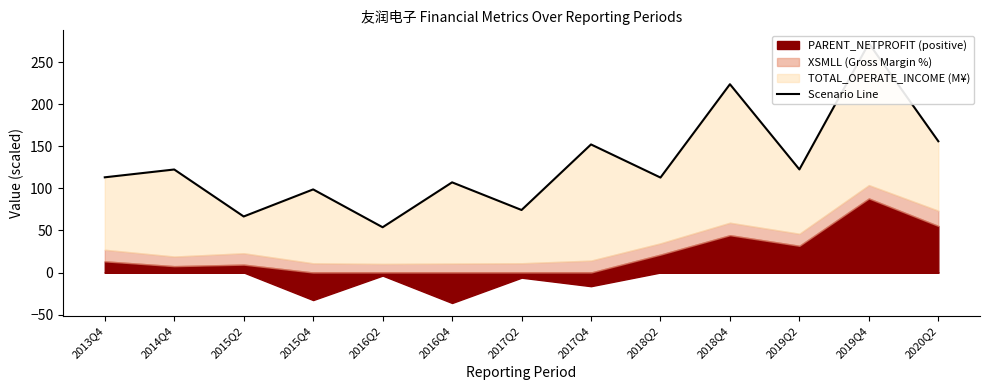

List the labels in order of value, smallest first.

2016Q2, 2015Q2, 2017Q2, 2015Q4, 2016Q4, 2018Q2, 2013Q4, 2014Q4, 2019Q2, 2017Q4, 2020Q2, 2018Q4, 2019Q4